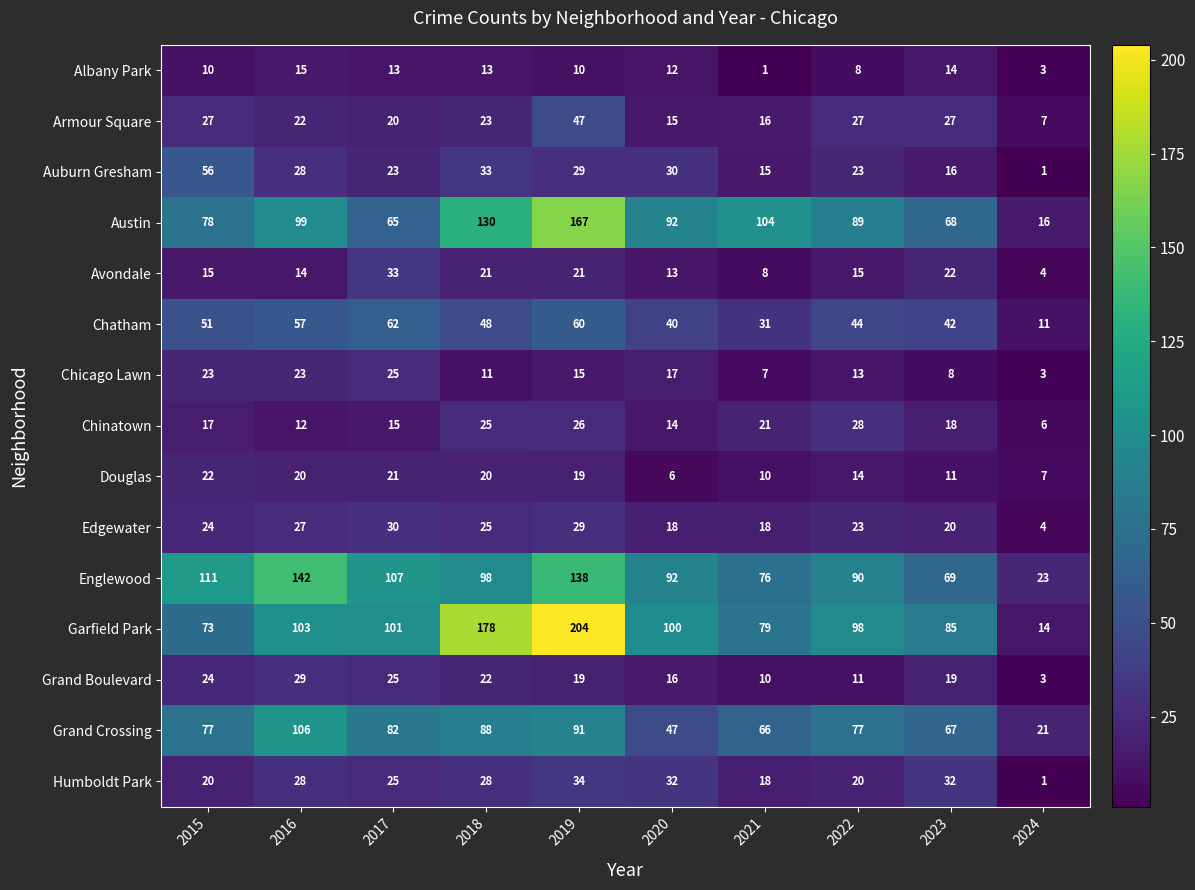

What is the difference between the Albany Park values at 2024 and 2020?

9